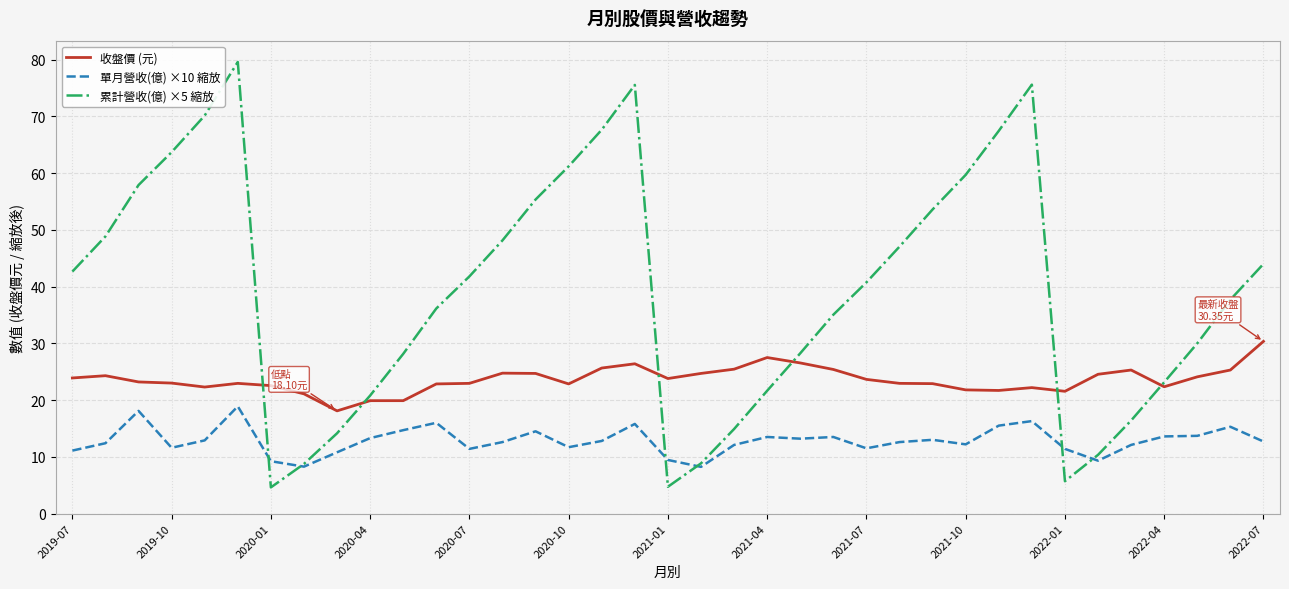

Which series has the widest spread of values?

累計營收(億) ×5 縮放